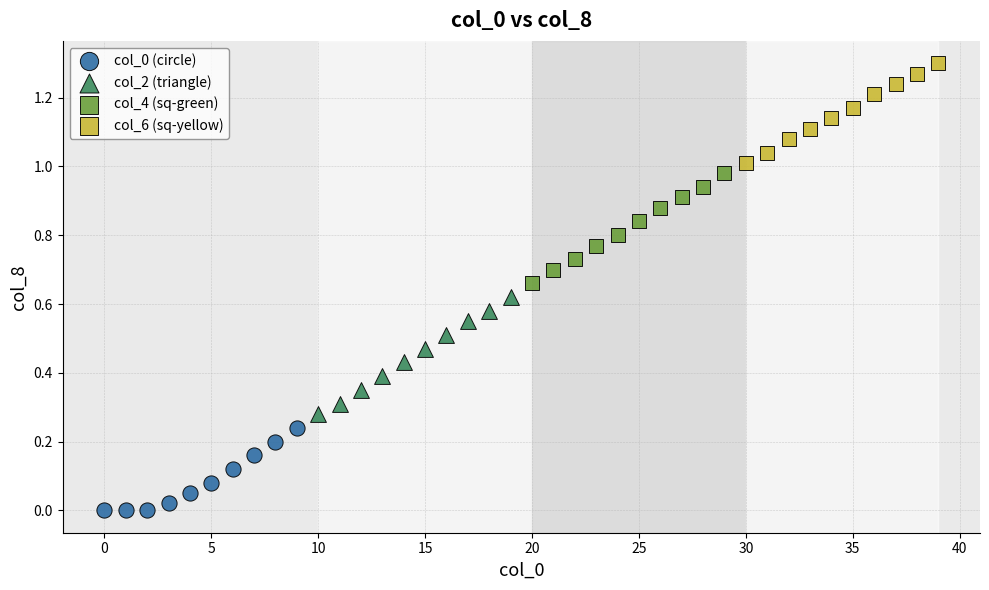

Which series reaches the maximum Y coordinate?

col_6 (sq-yellow)